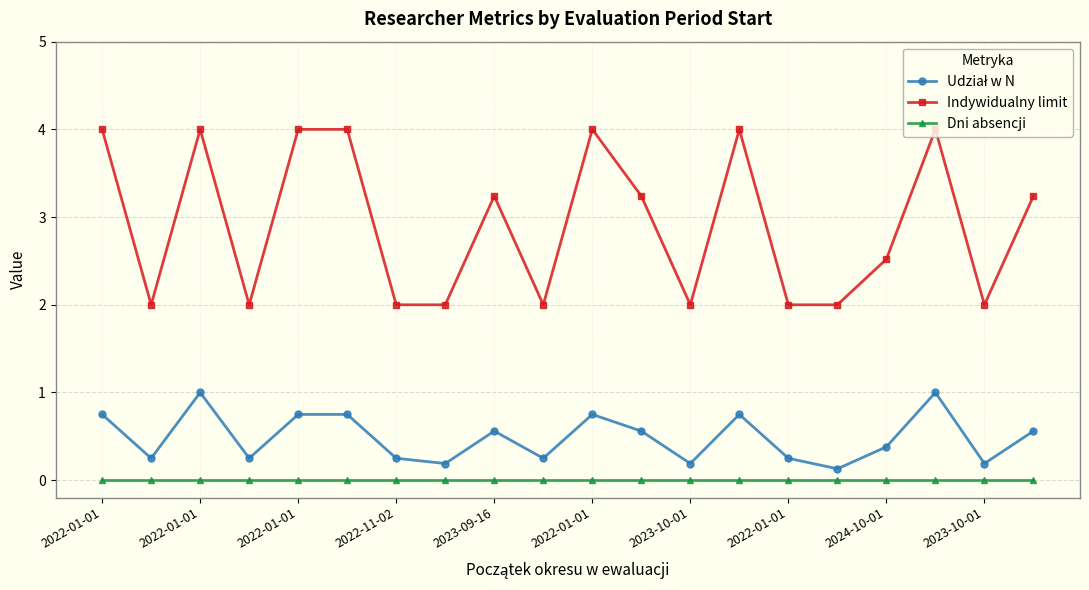

True or false: Indywidualny limit and Dni absencji intersect in this chart.

False